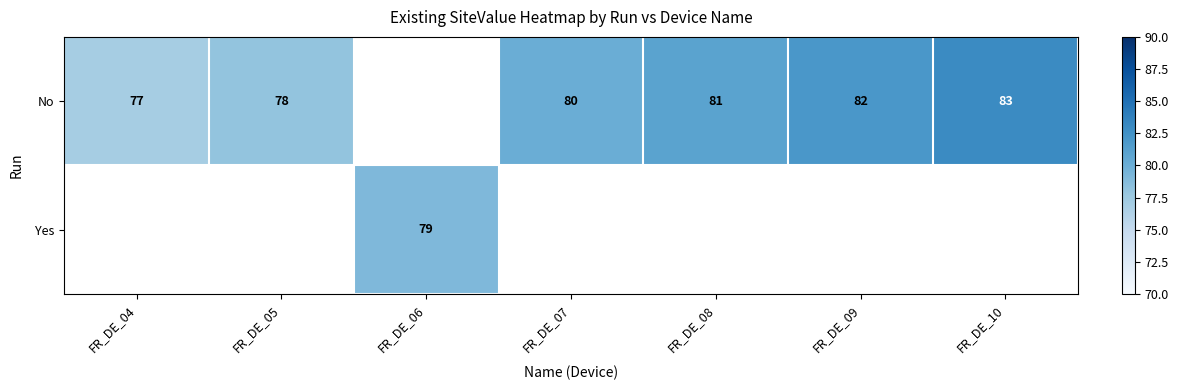

True or false: No has a value of 80 at FR_DE_07.

True